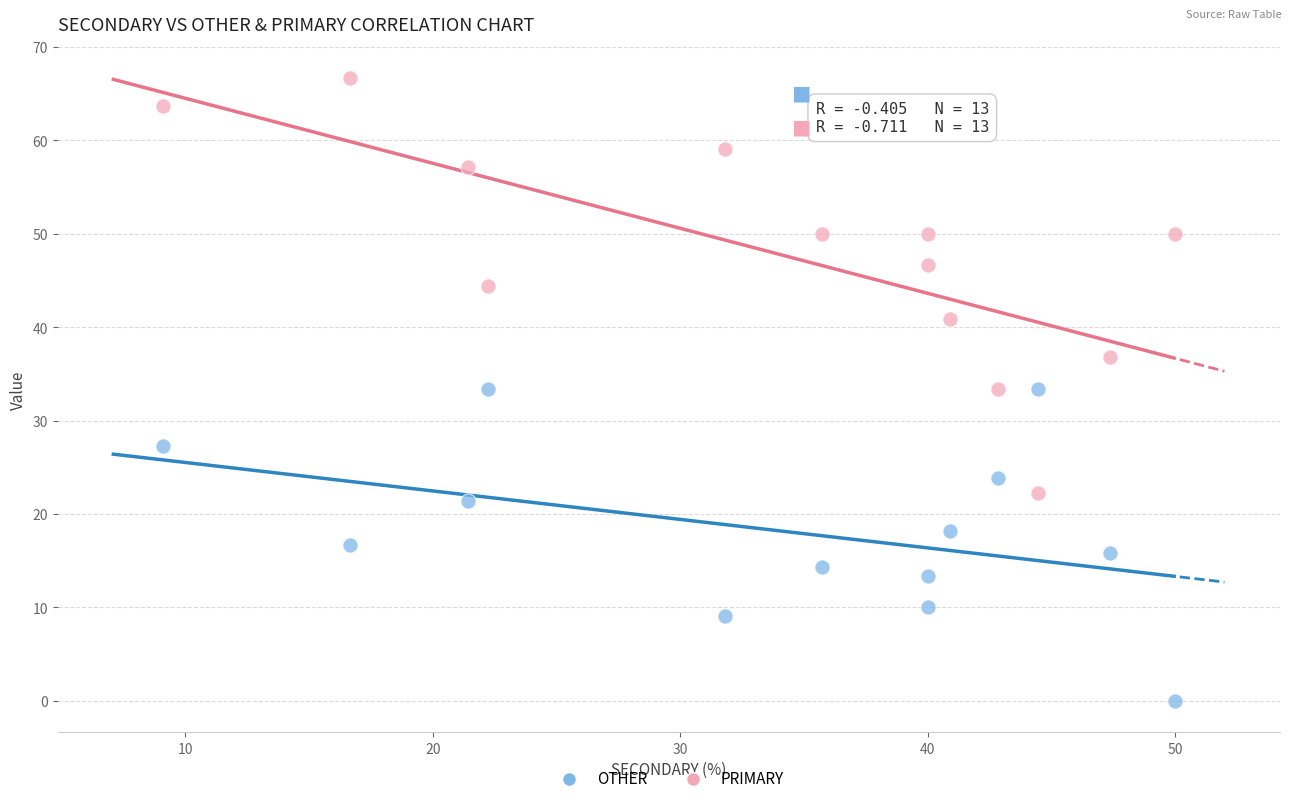

What are all the series names shown in the legend?

OTHER, PRIMARY